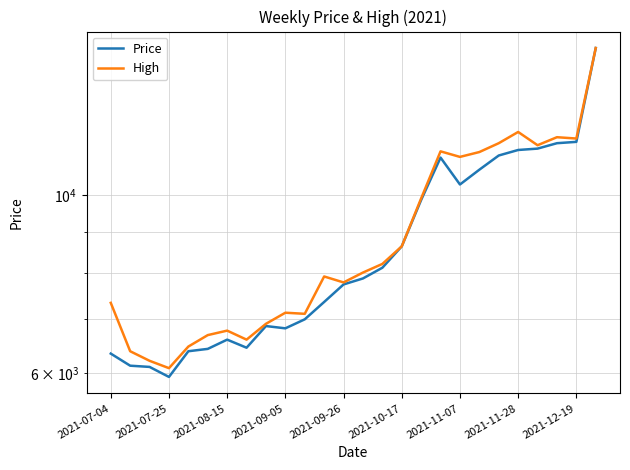

Reading right to left, extract all data points from this chart.

Price: 15227.8	11638.2	11593.6	11415.3	11370.7	11192.3	10746.4	10300.5	11125.4	9854.6	8628.3	8115.5	7870.3	7736.5	7357.5	7000.8	6822.4	6867.0	6454.0	6605.1	6432.4	6389.3	5936.0	6108.7	6130.2	6346.1
High: 15227.8	11749.7	11794.3	11526.7	11972.6	11593.6	11303.8	11147.7	11326.1	9899.2	8628.3	8204.7	8004.1	7781.1	7914.9	7112.2	7134.5	6911.6	6605.1	6777.8	6691.5	6475.6	6087.1	6216.6	6389.3	7339.0